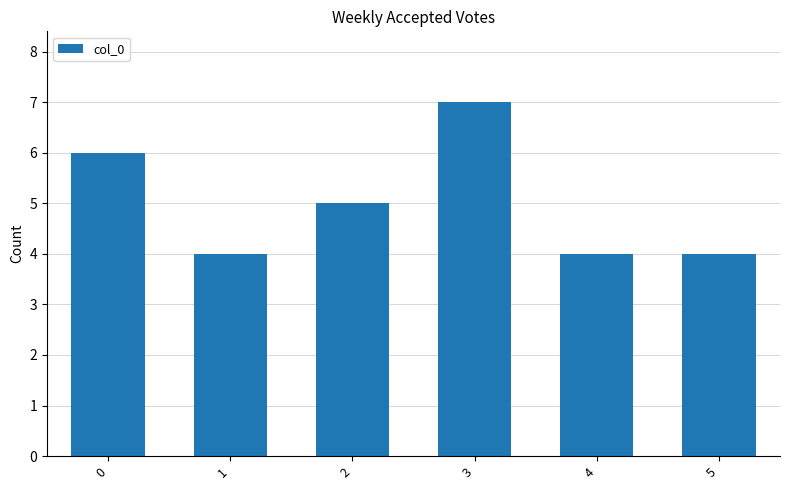

What is the difference between the values at 1 and 3?

3